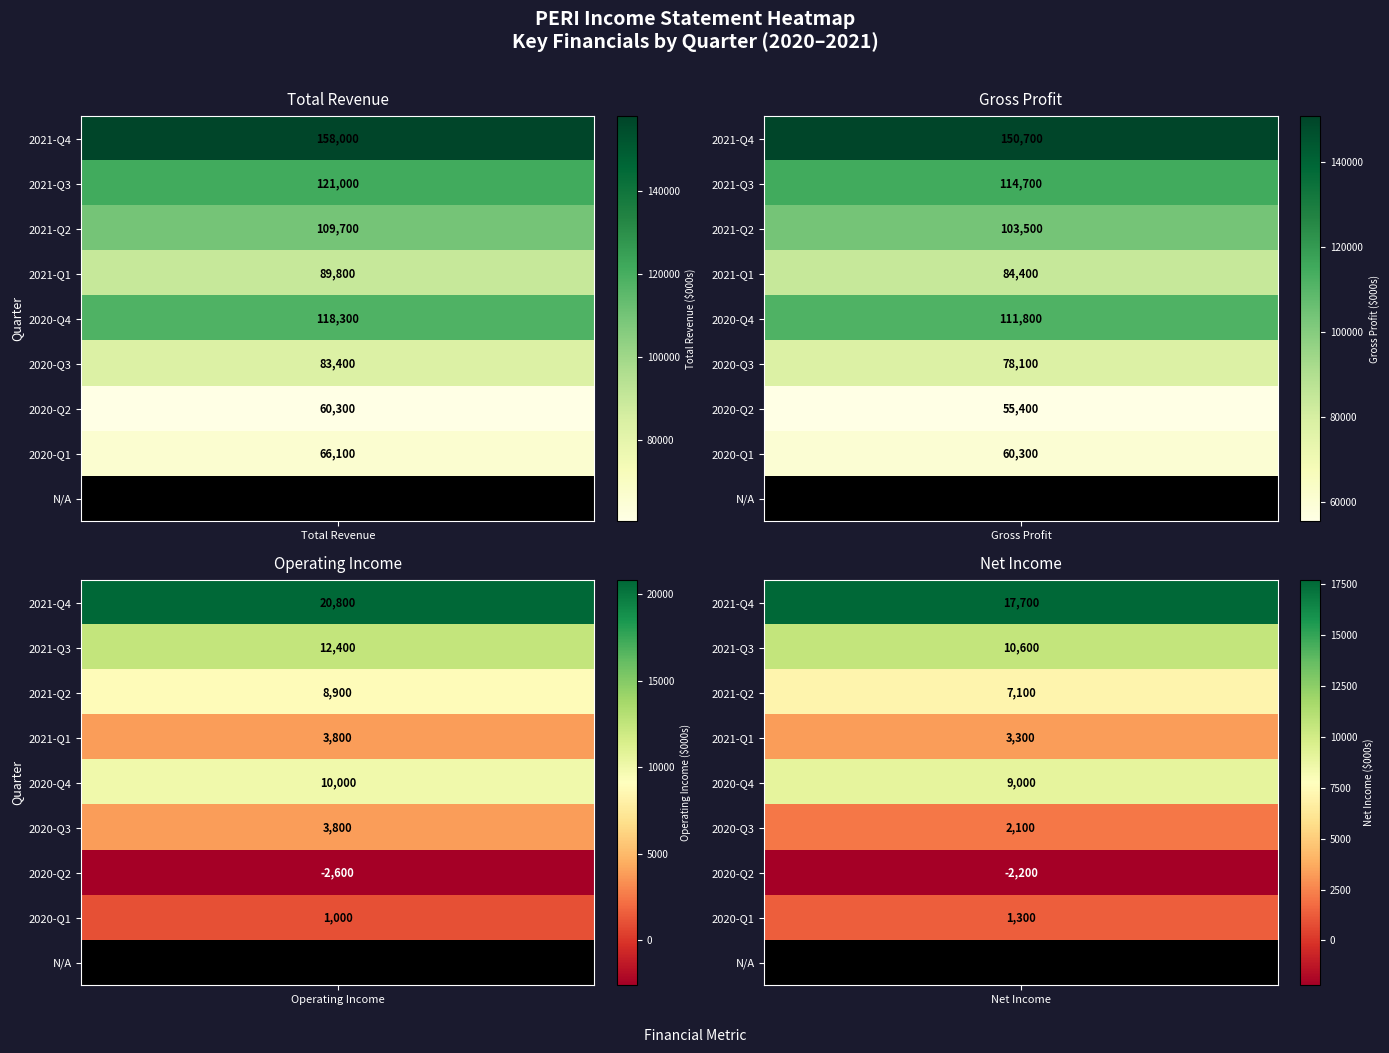

How many values in the Operating Income or Loss series exceed 8900?

3